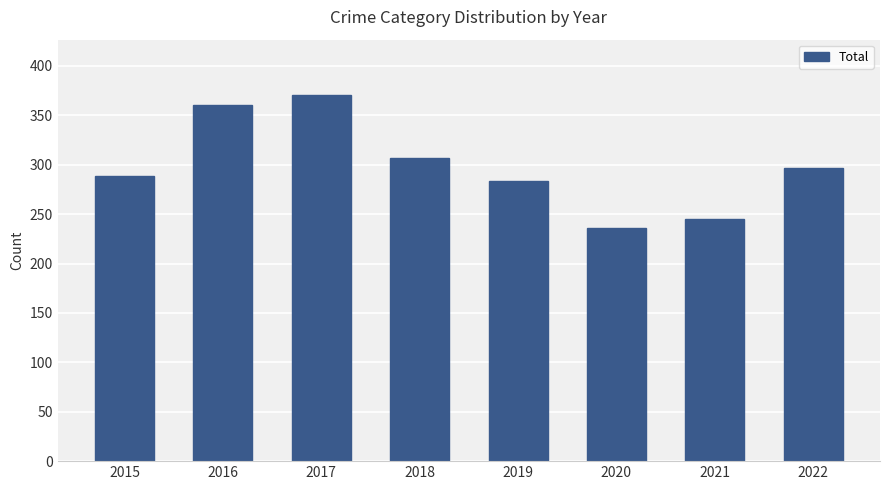

How many data points does each series have?

8